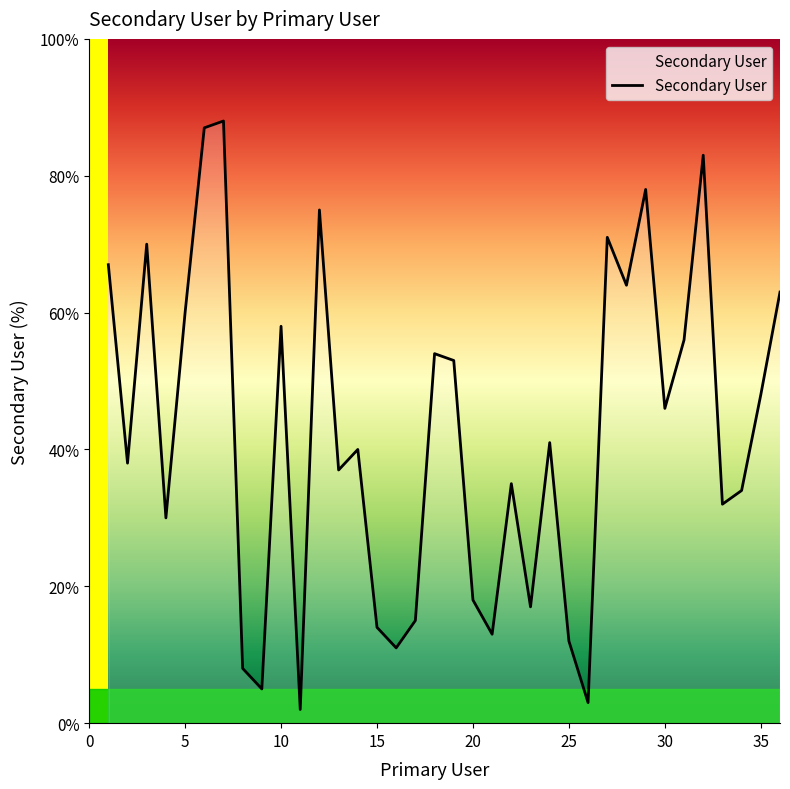

What is the difference between the maximum and minimum values?

86